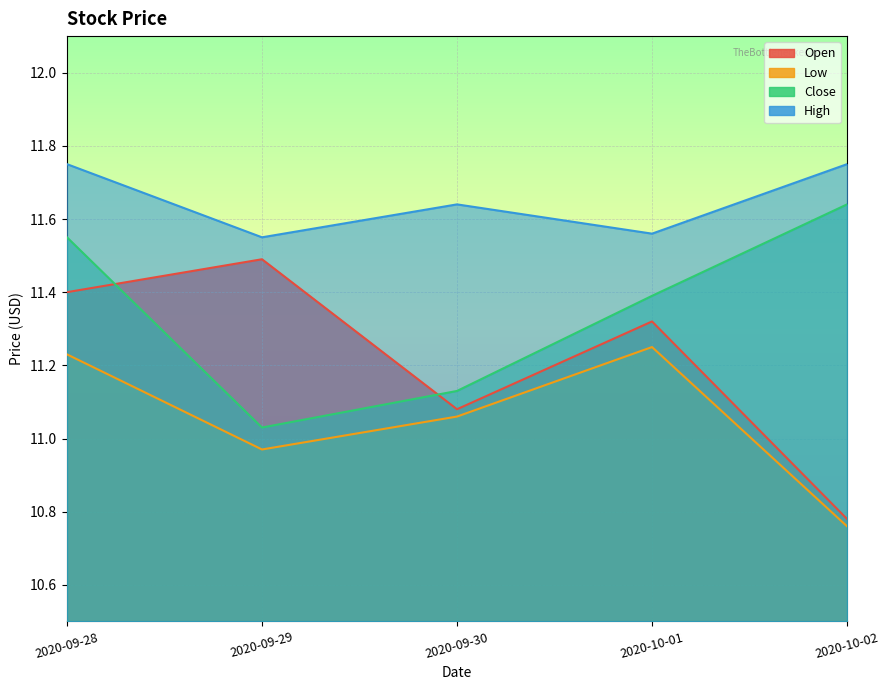

How many lines are shown in the chart?

4